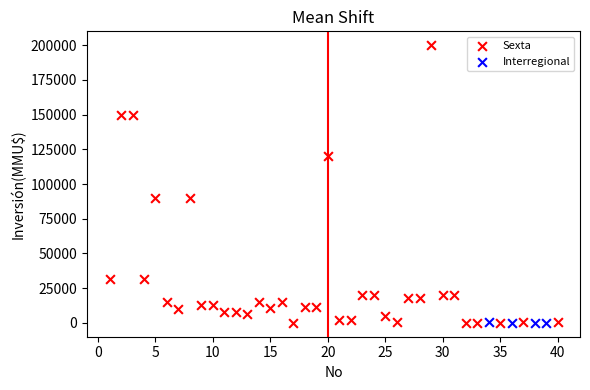

Which series has the largest Y range (max minus min)?

Sexta